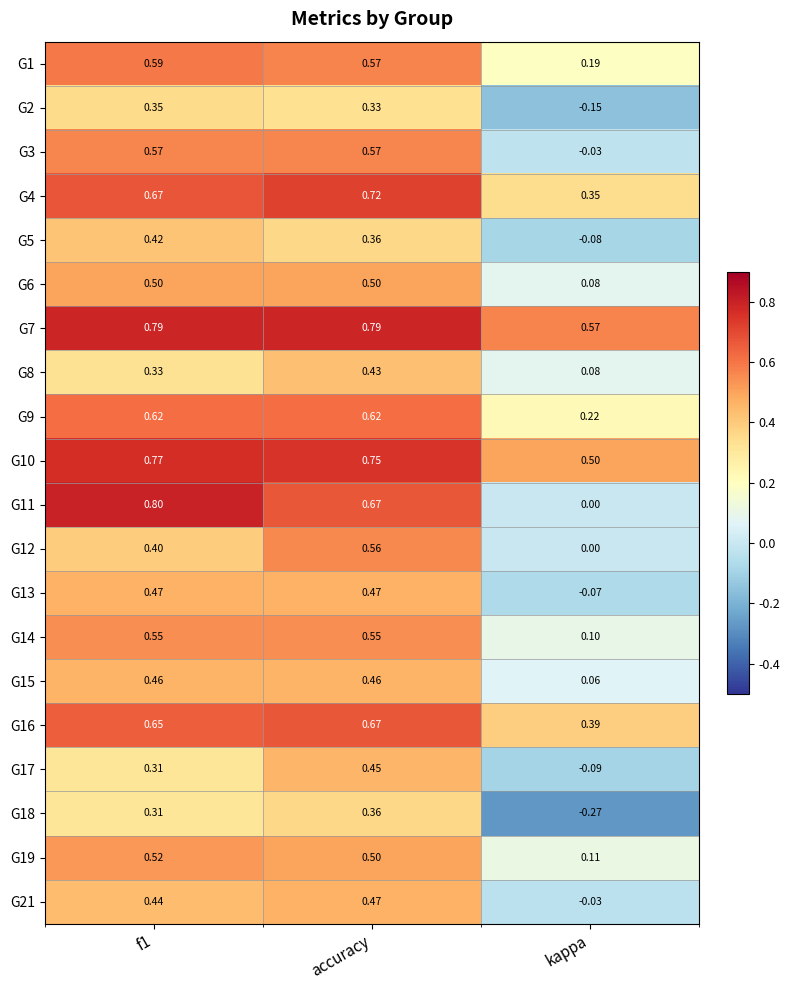

At which category is the sum across all series the highest?

accuracy